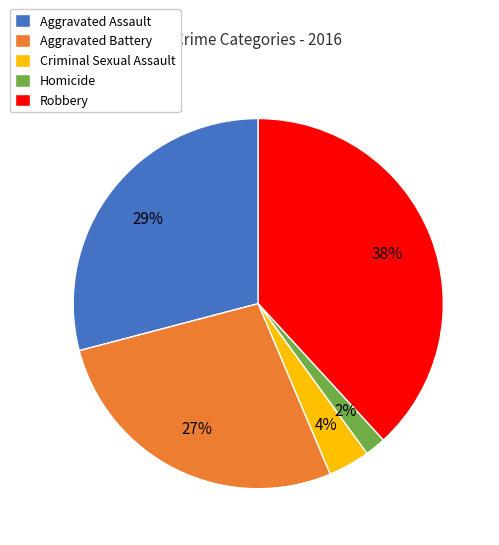

What is the largest slice in the pie chart?

Robbery